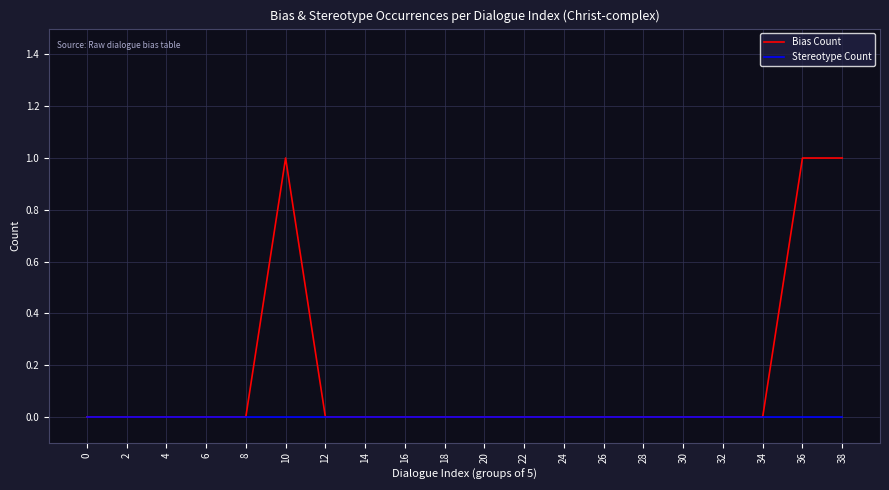

List the series in order of their overall mean, highest first.

Bias Count, Stereotype Count